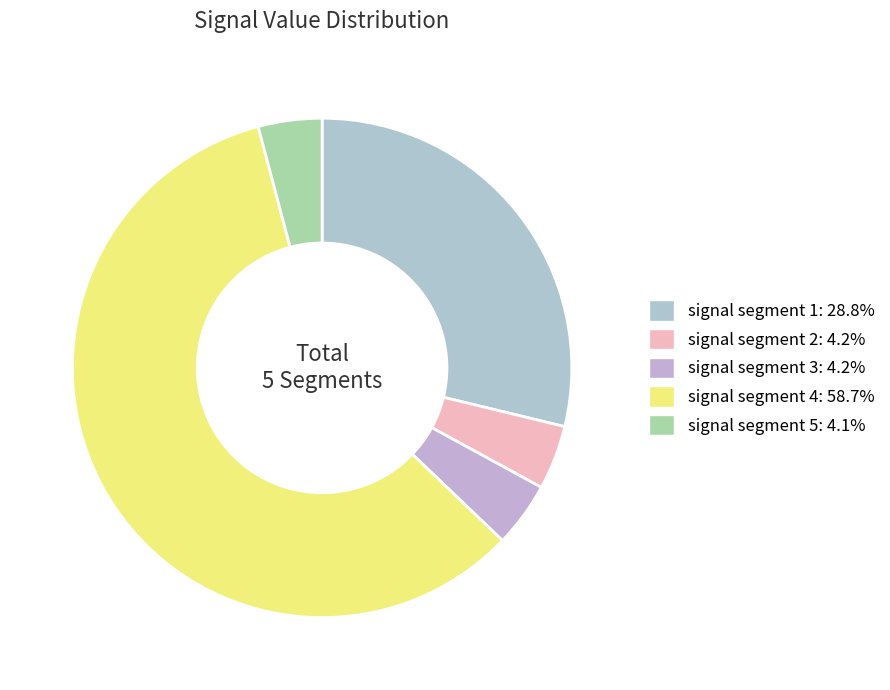

Is it true that signal segment 2 is 16% of the pie?

False